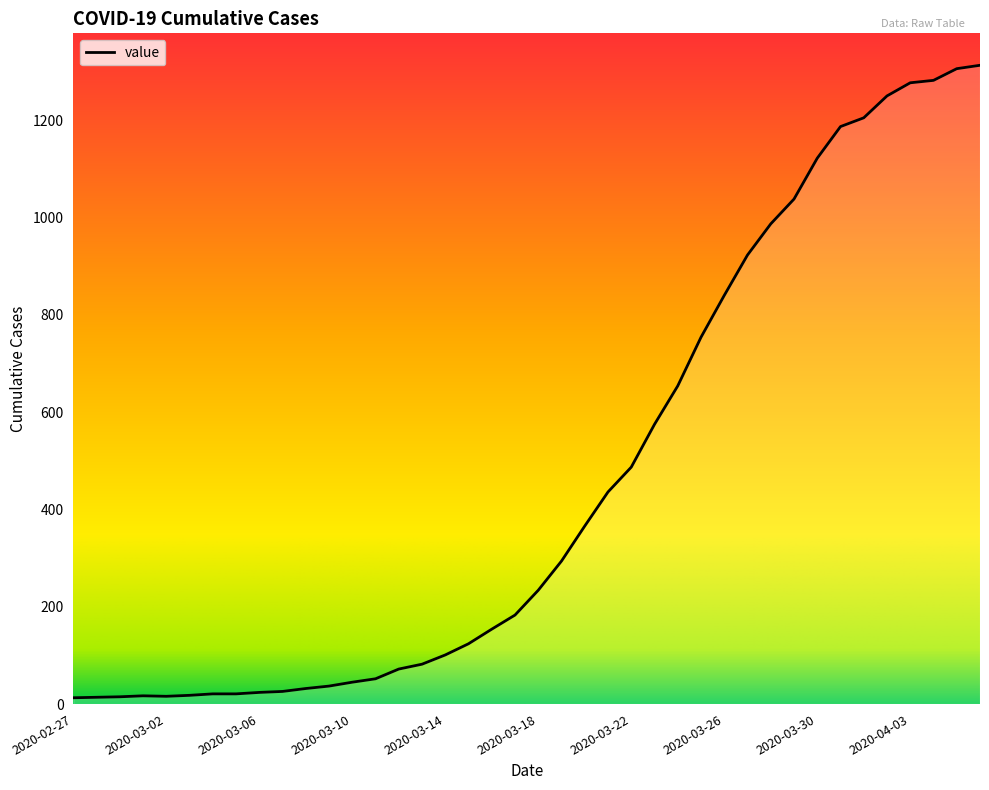

What is the difference between the maximum and minimum values?

1300